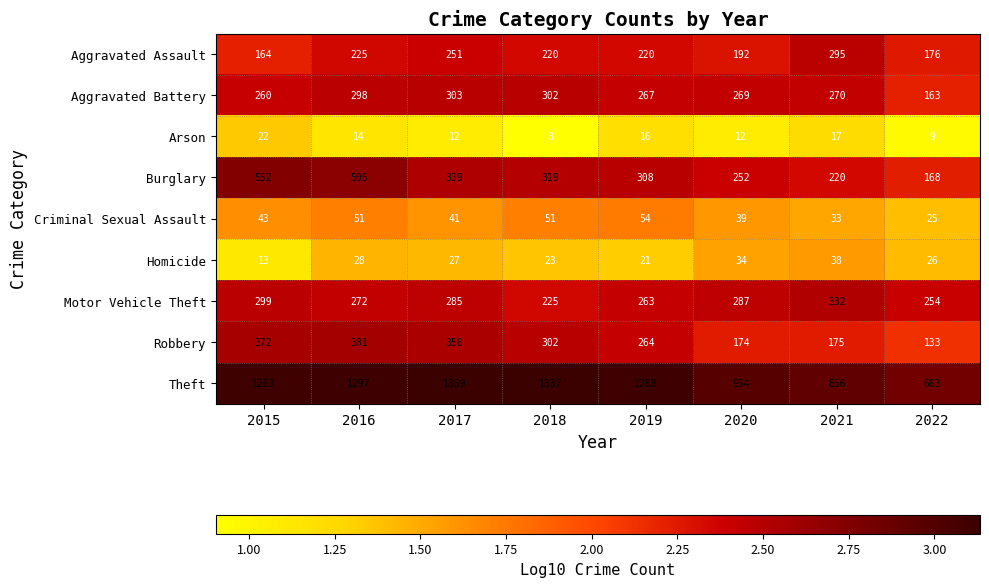

What is the average value of the Burglary series?

333